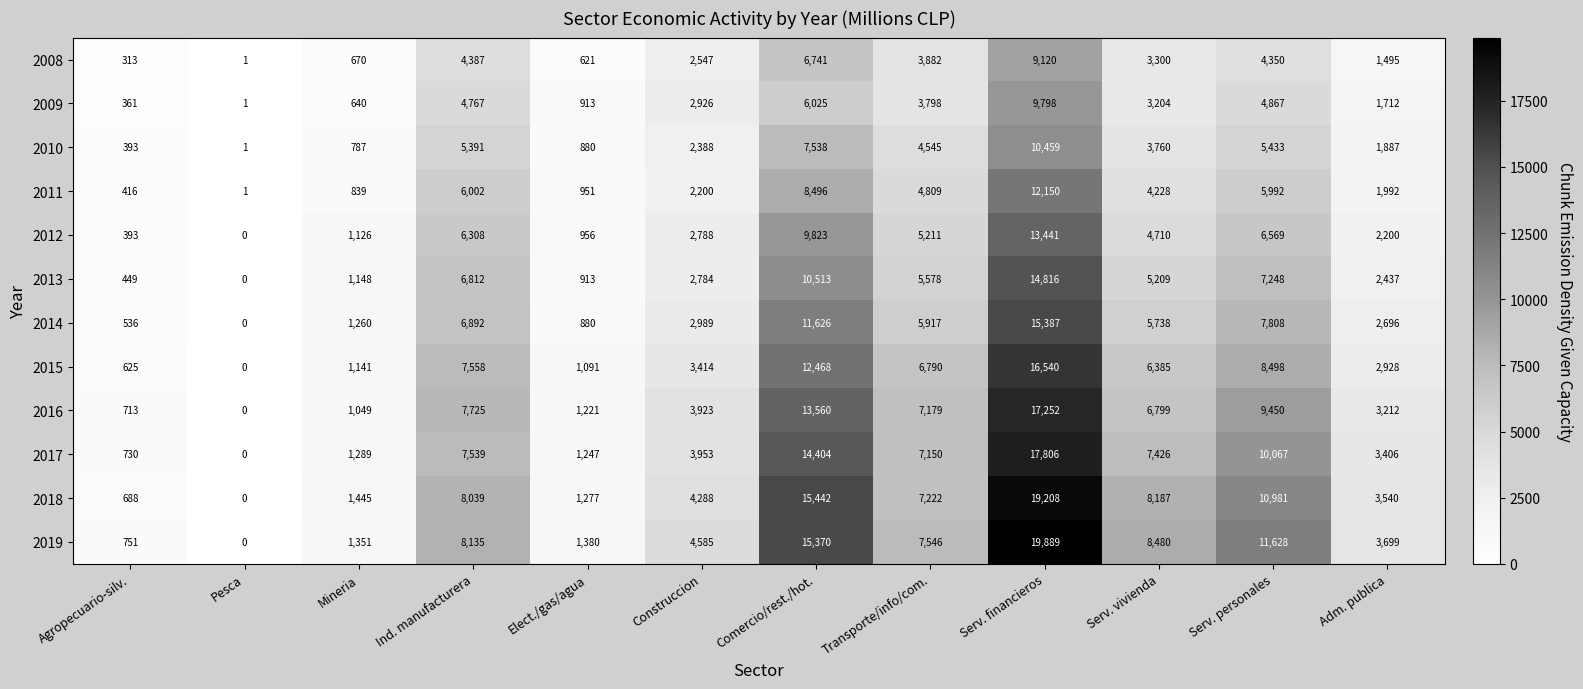

The 2015 series shows 6385 at Serv. vivienda. True or false?

True